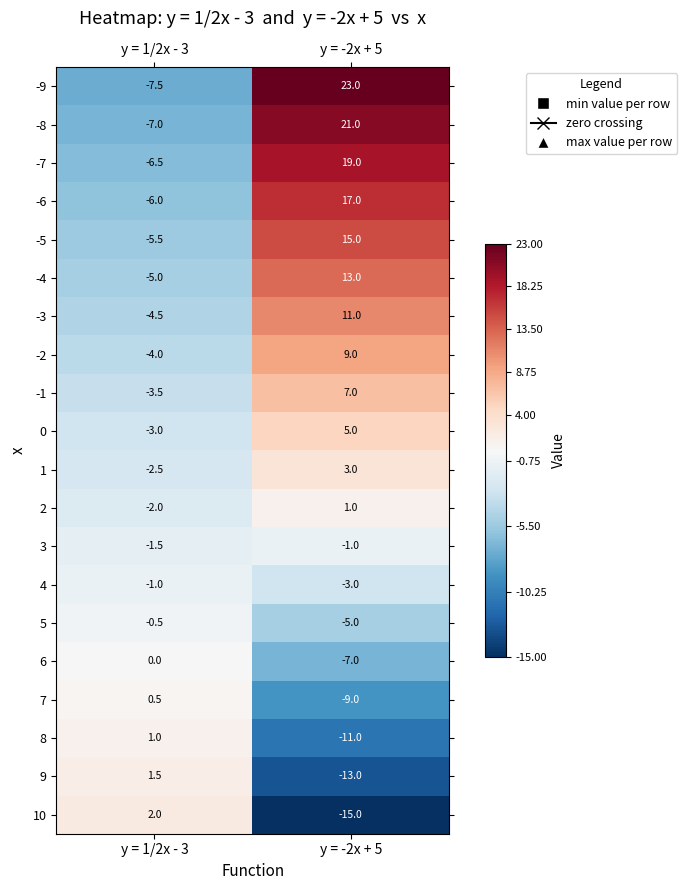

What is the sum of all 3 values?

-2.5